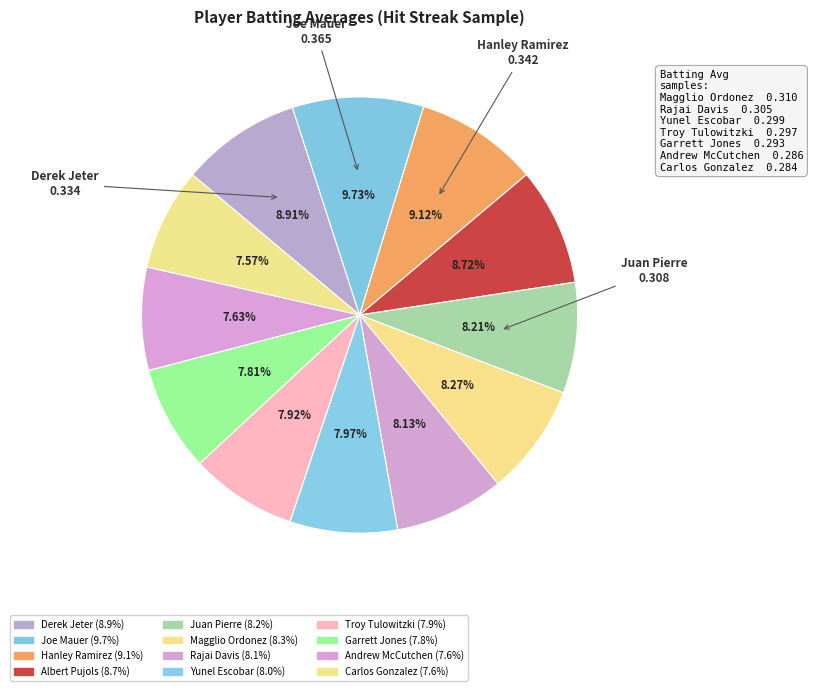

Is there any slice that represents more than half of the pie?

No